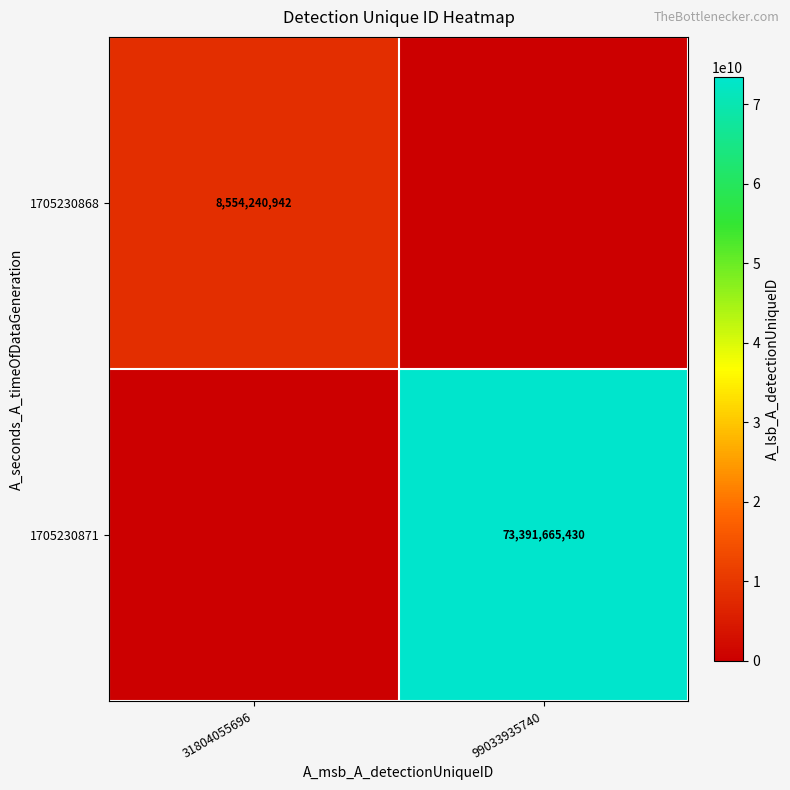

The 1705230868 series shows 8554240942 at 31804055696. True or false?

True